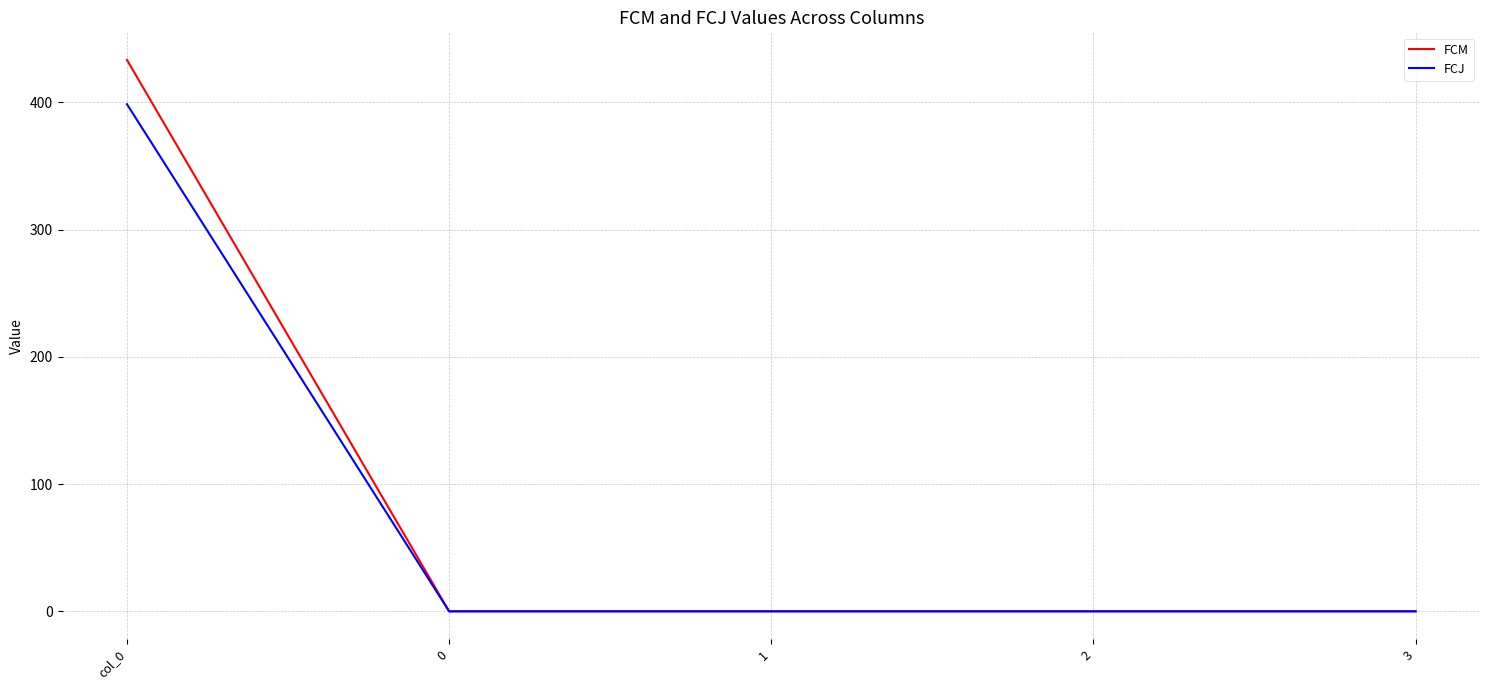

Which series has the largest total across all categories?

FCM